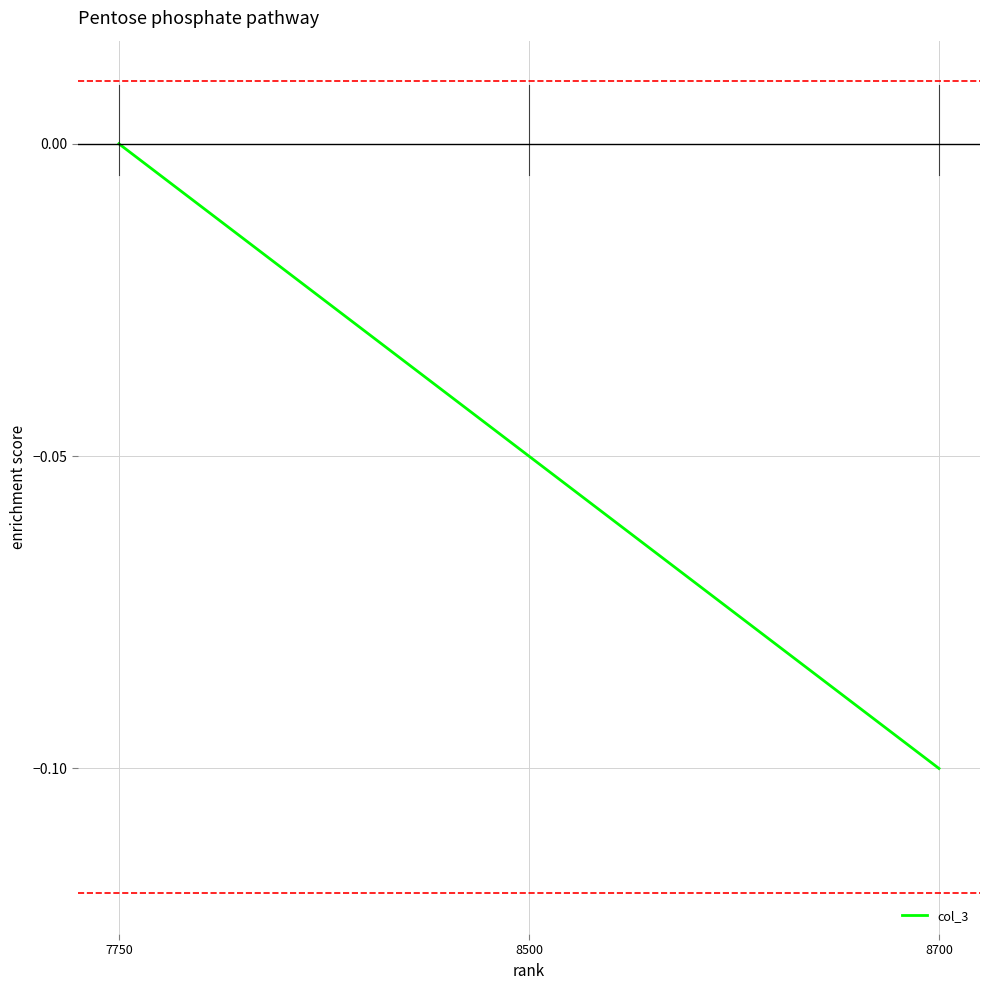

True or false: the data shows -0.1 at 8700.

True